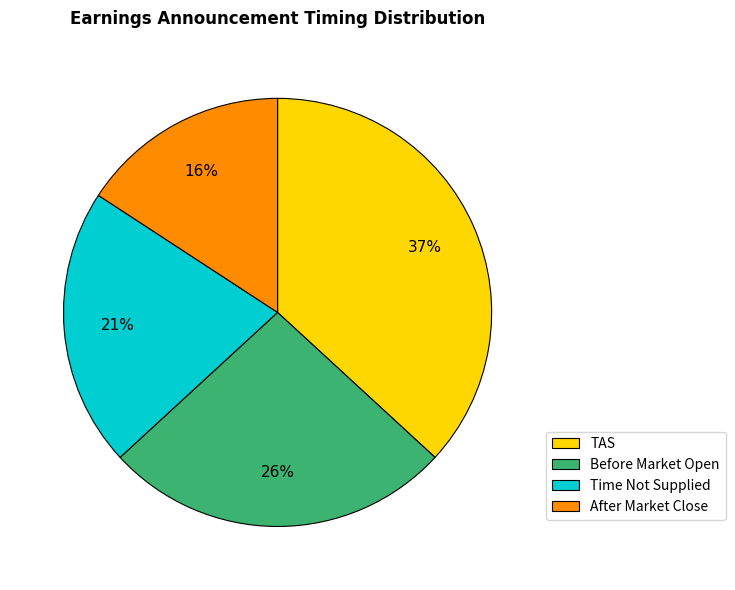

Which has a higher value, After Market Close or Time Not Supplied?

Time Not Supplied